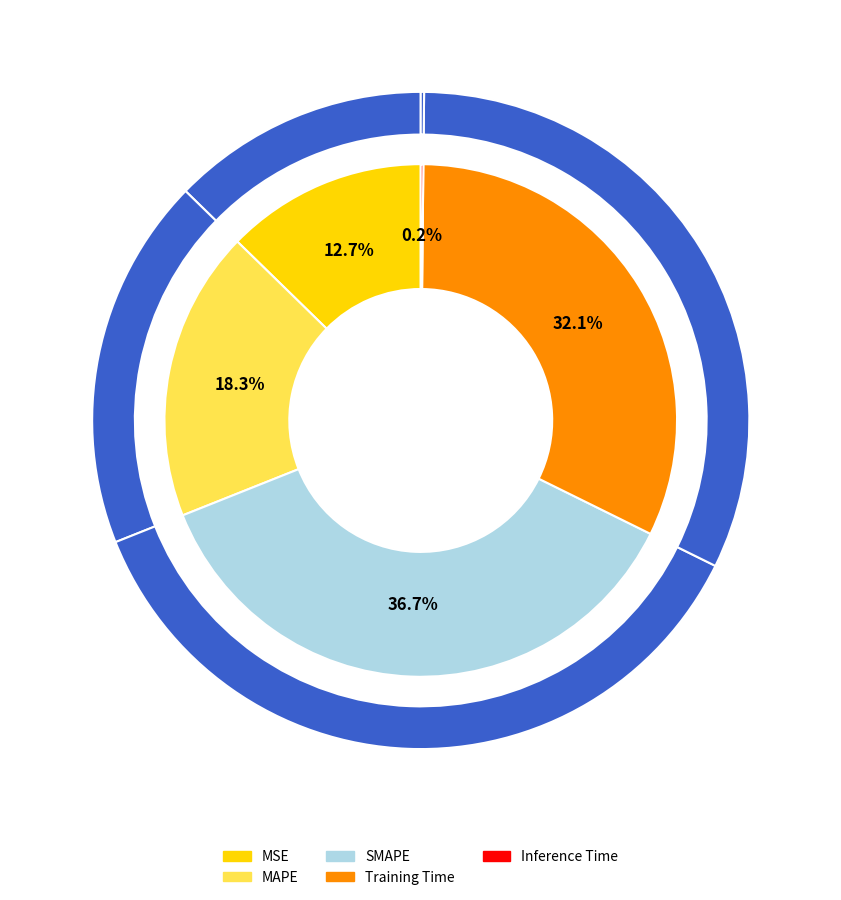

The MAPE slice represents 18% of the pie. True or false?

True